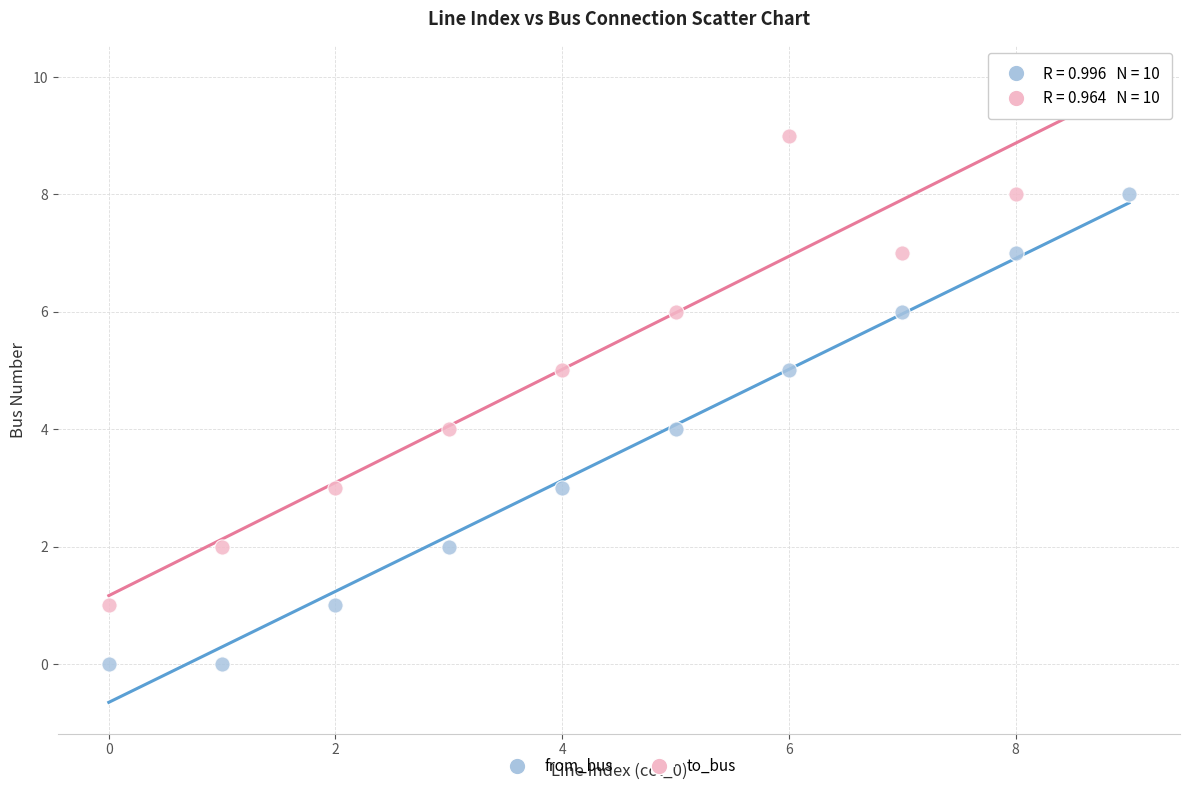

Which series has the widest spread of Y values?

to_bus